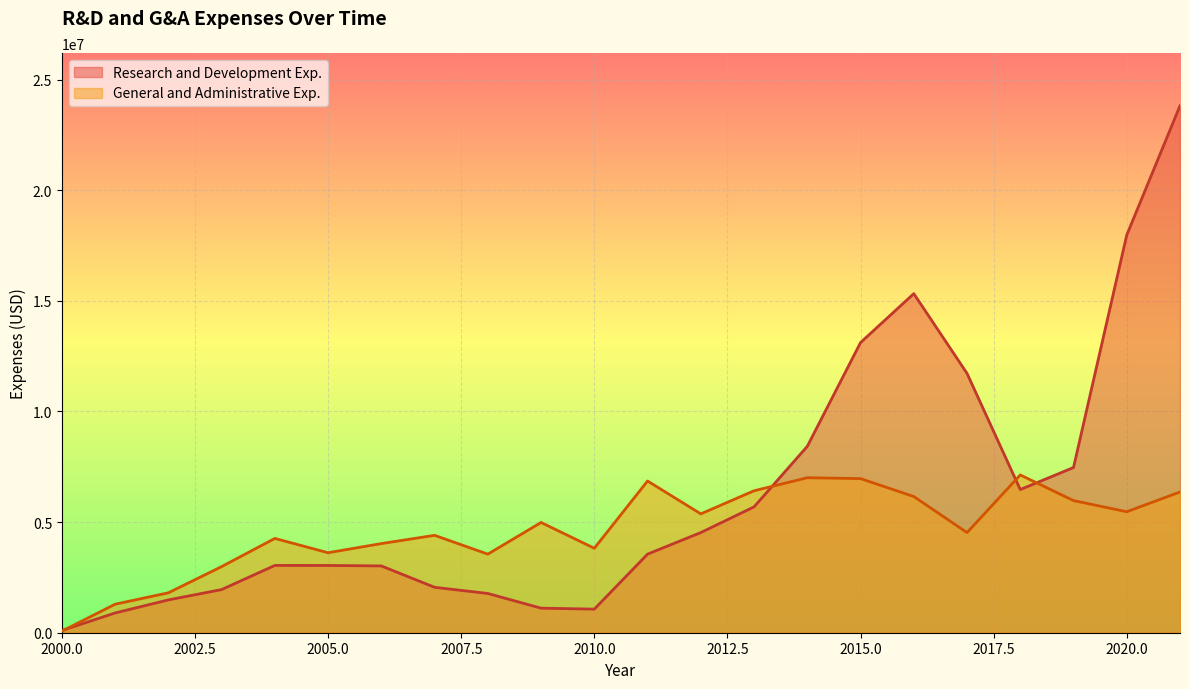

True or false: General and Administrative Exp. has more than 0 points higher than both neighbors.

True